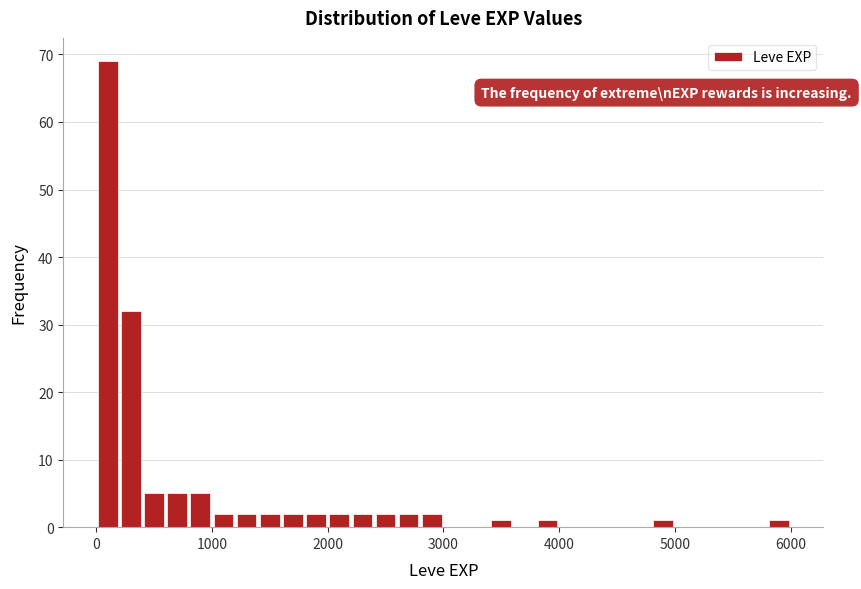

Read against the x-axis, roughly where is the centre of the tallest bar?

100